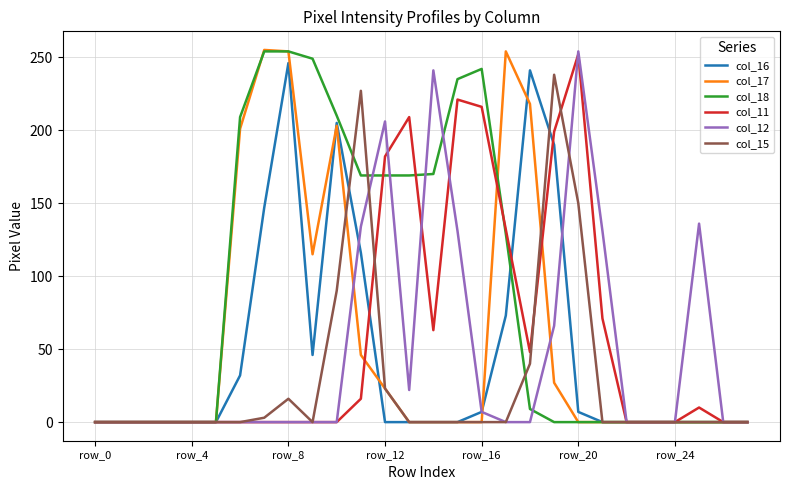

What are all the series names shown in the legend?

col_16, col_17, col_18, col_11, col_12, col_15